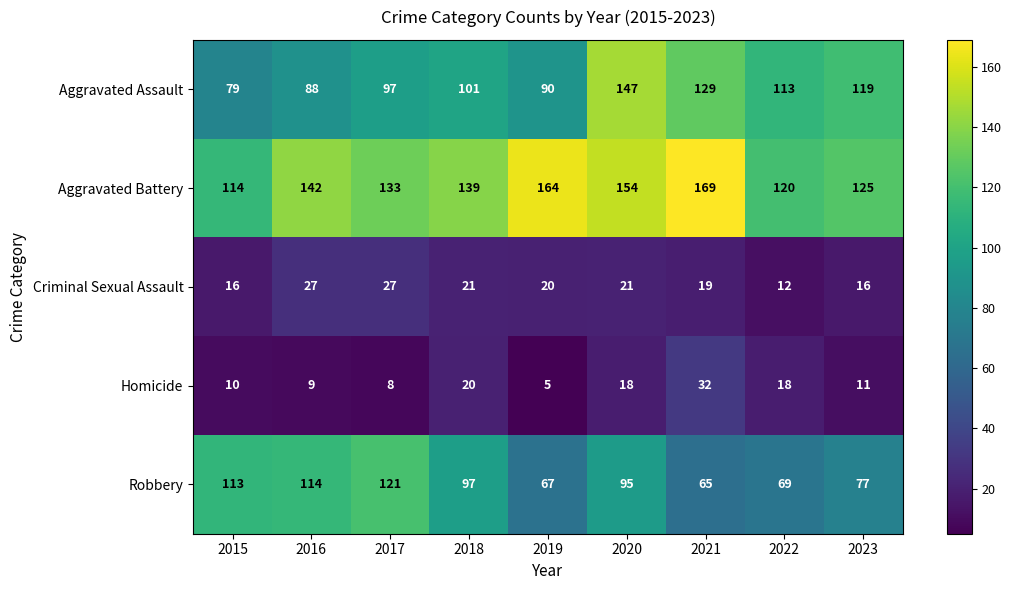

What is the greatest value displayed?

169